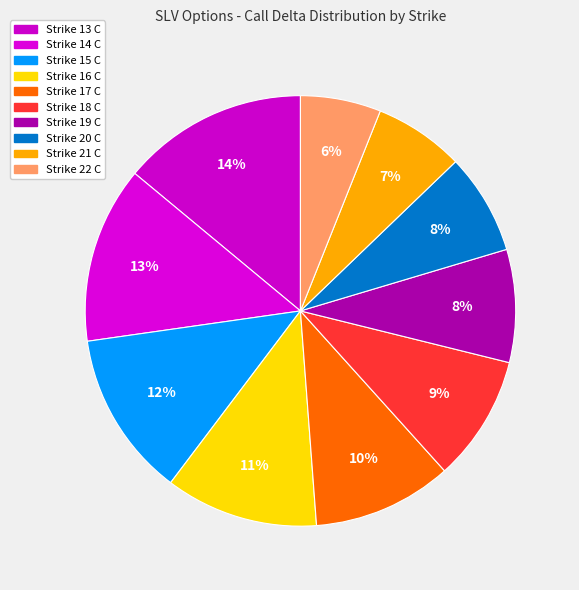

To the nearest percent, what percentage of the pie is Strike 13 C?

14%